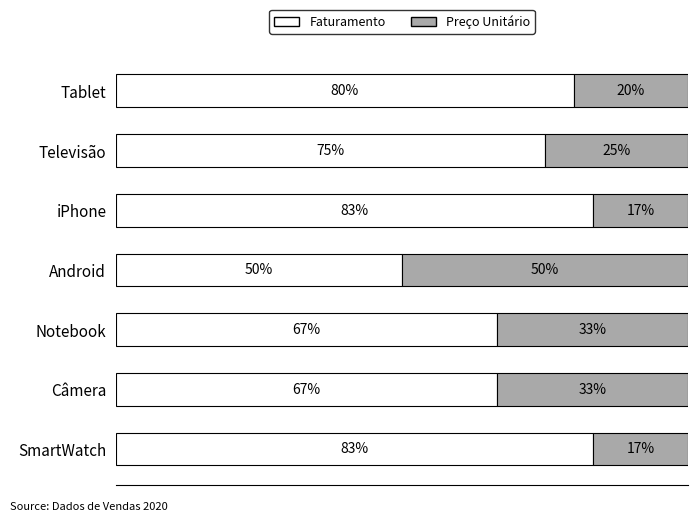

Reading right to left, list all the values displayed in this chart.

Faturamento: 6=0.8	5=0.8	4=0.8	3=0.5	2=0.7	1=0.7	0=0.8
Preço Unitário: 6=0.2	5=0.3	4=0.2	3=0.5	2=0.3	1=0.3	0=0.2